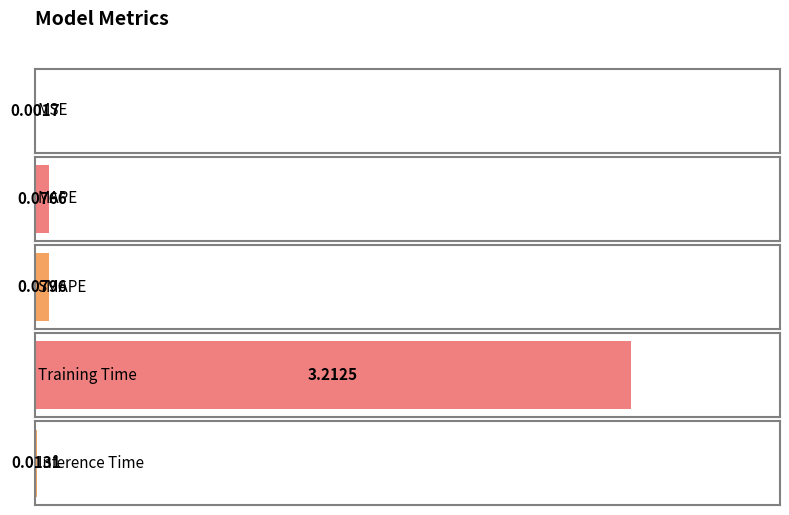

Which category has the lowest value across all series?

MSE